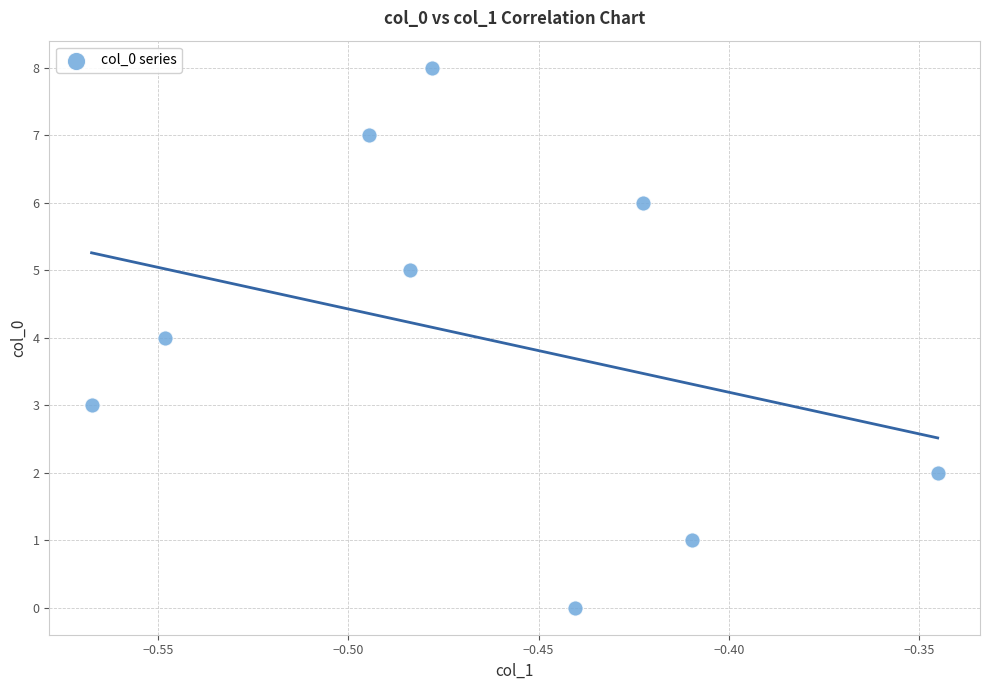

What is the range of Y values (max minus min)?

8